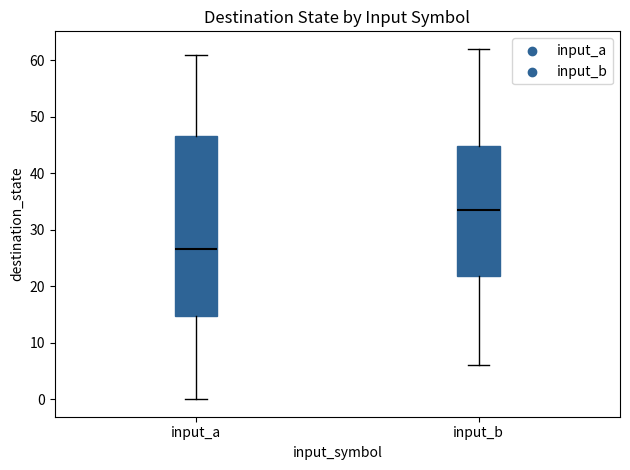

Which box's median line is the highest?

input_b